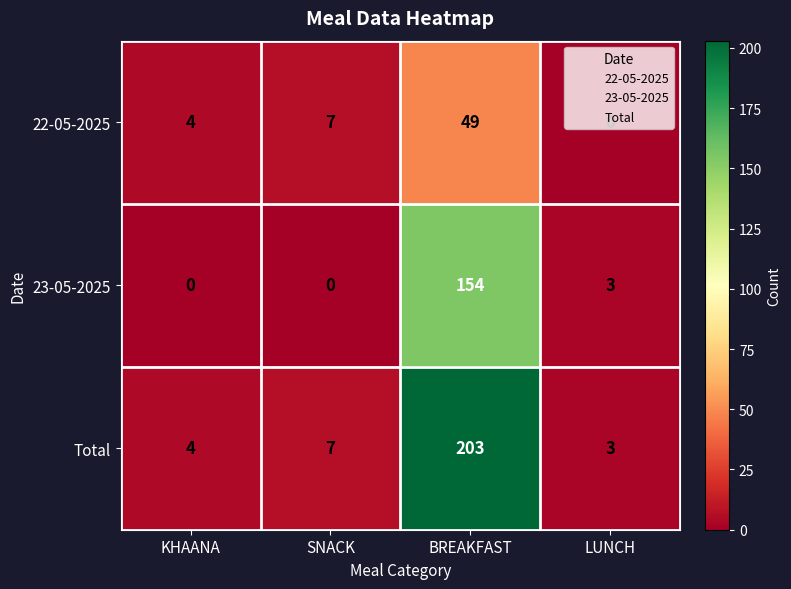

True or false: Total has a value of 203 at BREAKFAST.

True